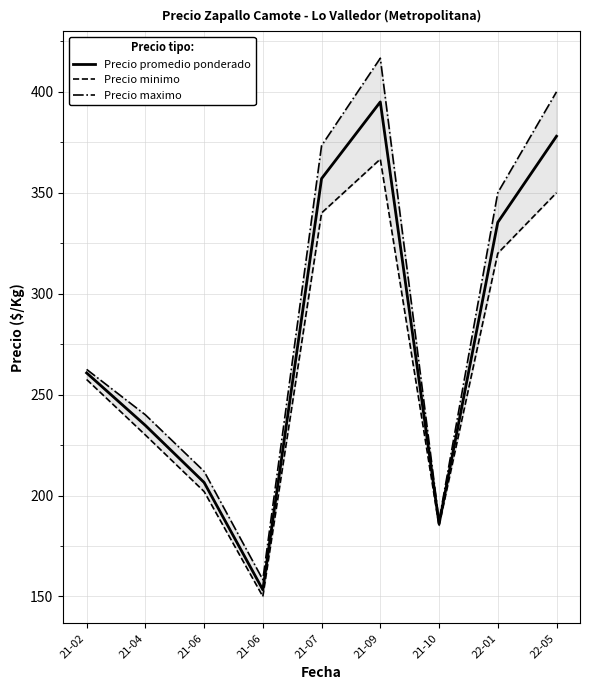

The value of Precio minimo at 21-09 is 366.7. True or false?

True